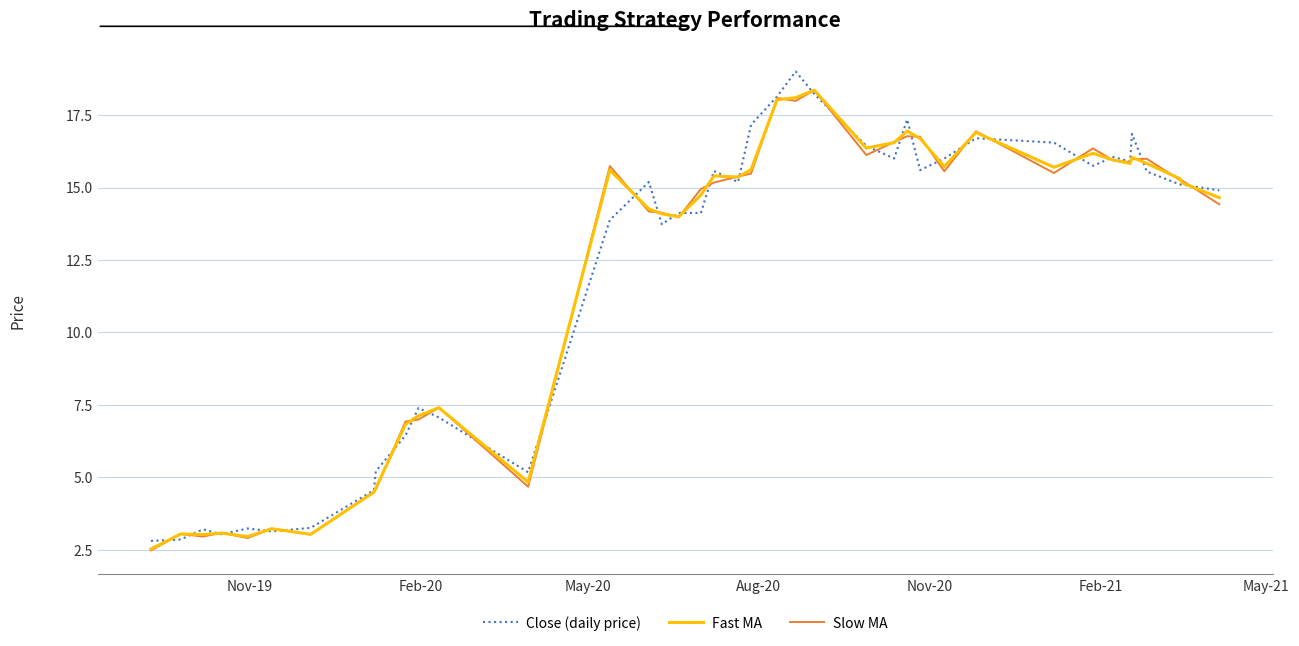

What is the maximum value for Close (daily price)?

19.0